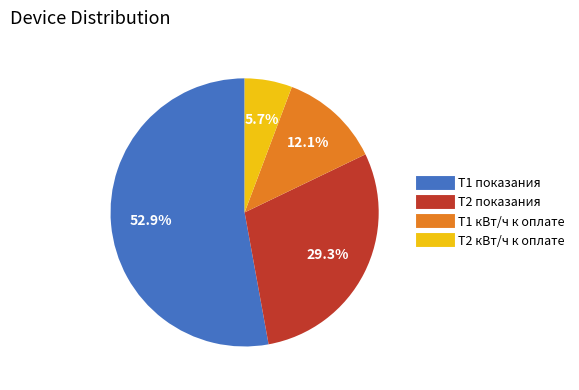

Is there a majority slice in this chart?

Yes